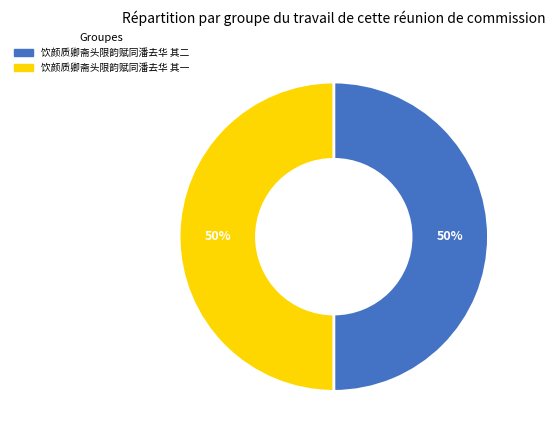

The 饮颜质卿斋头限韵赋同潘去华 其二 slice represents 50% of the pie. True or false?

True